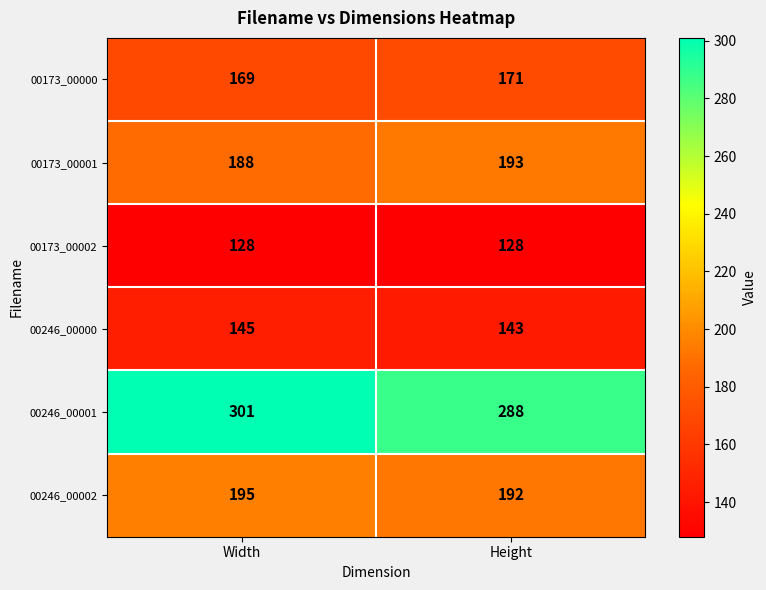

Which series has the widest spread of values?

00246_00001